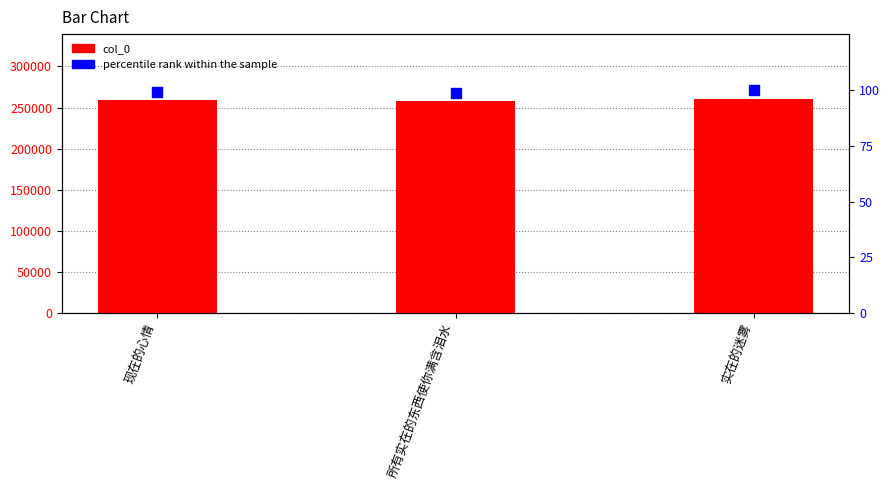

What are all the series names shown in the legend?

col_0, percentile rank within the sample